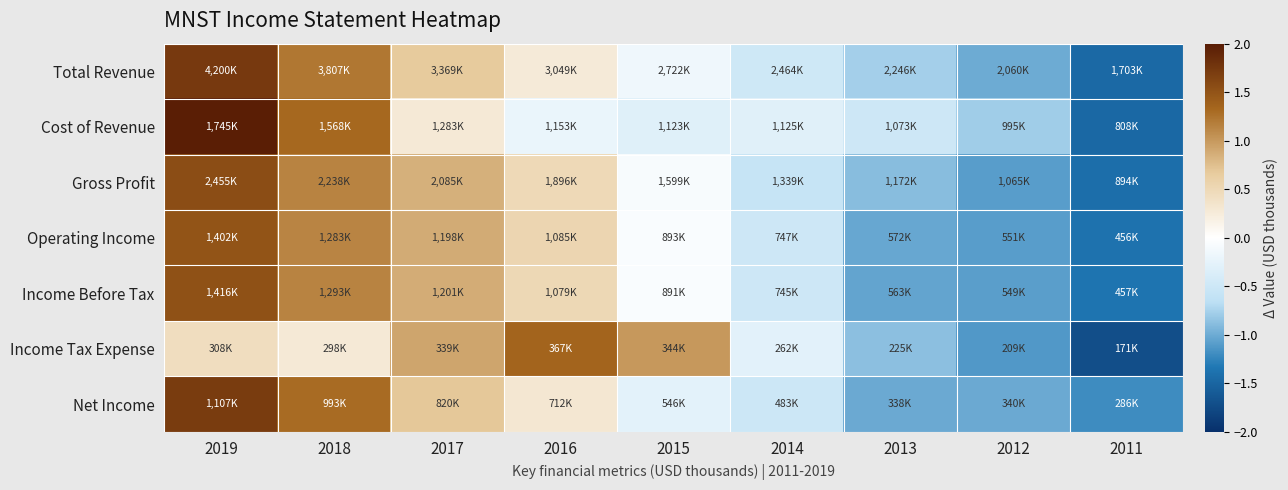

At which category is the sum across all series the highest?

2019